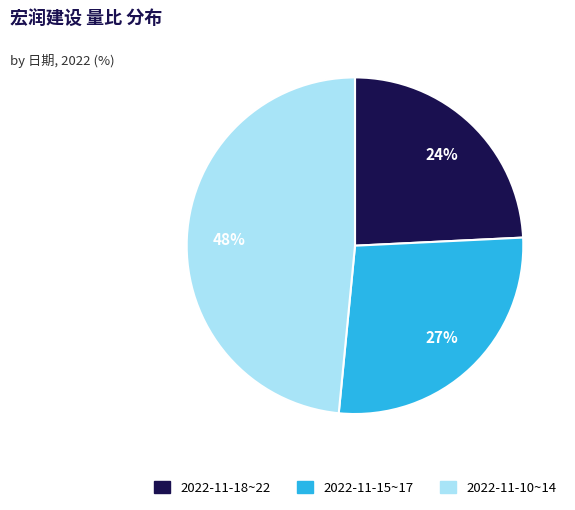

Do 2022-11-10~14 and 2022-11-18~22 together represent more than half of the pie?

Yes